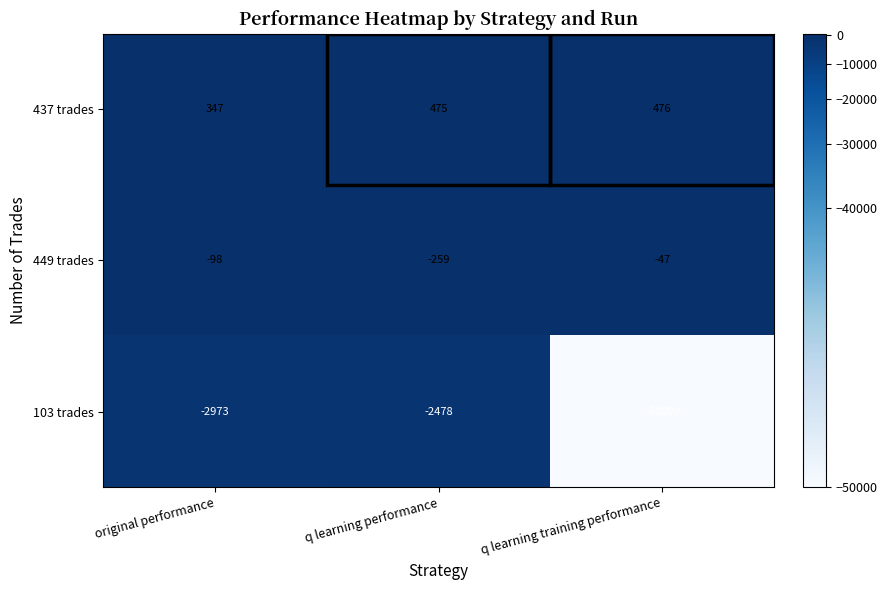

At which category is the sum across all series the highest?

q learning performance